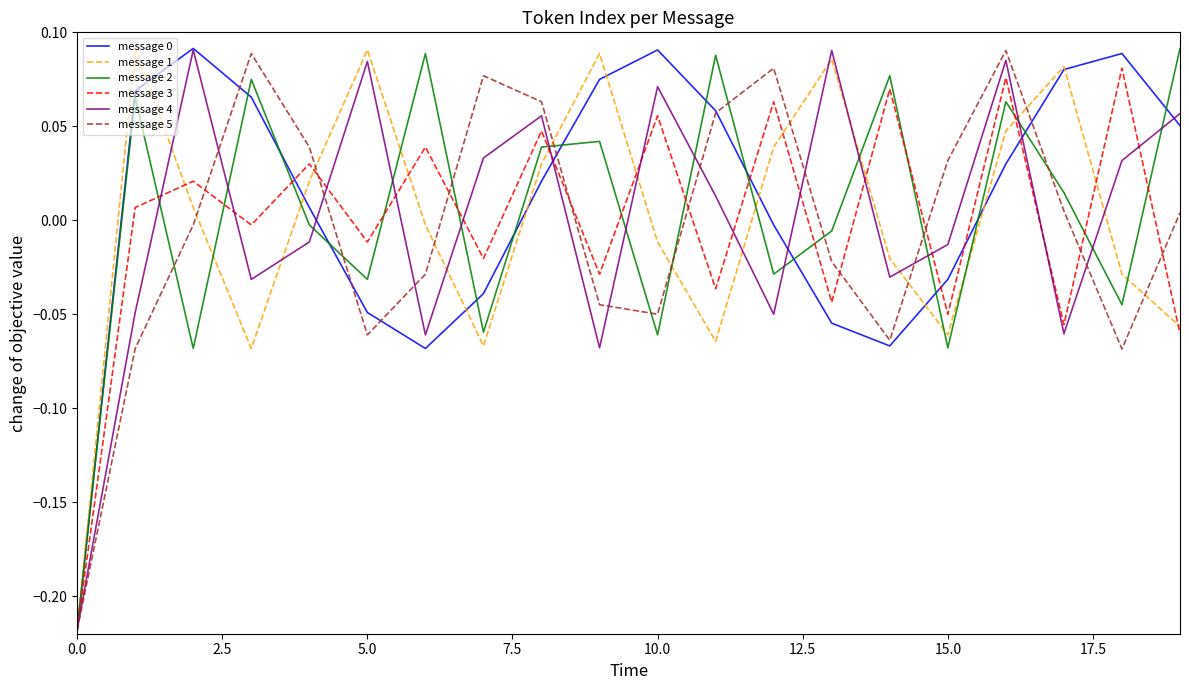

Reading right to left, transcribe all the data shown in this chart.

message 0: 0.1	0.1	0.1	0.0	-0.0	-0.1	-0.1	-0.0	0.1	0.1	0.1	0.0	-0.0	-0.1	-0.0	0.0	0.1	0.1	0.1	-0.2
message 1: -0.1	-0.0	0.1	0.0	-0.1	-0.0	0.1	0.0	-0.1	-0.0	0.1	0.0	-0.1	-0.0	0.1	0.0	-0.1	0.0	0.1	-0.2
message 2: 0.1	-0.0	0.0	0.1	-0.1	0.1	-0.0	-0.0	0.1	-0.1	0.0	0.0	-0.1	0.1	-0.0	-0.0	0.1	-0.1	0.1	-0.2
message 3: -0.1	0.1	-0.1	0.1	-0.0	0.1	-0.0	0.1	-0.0	0.1	-0.0	0.0	-0.0	0.0	-0.0	0.0	-0.0	0.0	0.0	-0.2
message 4: 0.1	0.0	-0.1	0.1	-0.0	-0.0	0.1	-0.0	0.0	0.1	-0.1	0.1	0.0	-0.1	0.1	-0.0	-0.0	0.1	-0.0	-0.2
message 5: 0.0	-0.1	0.0	0.1	0.0	-0.1	-0.0	0.1	0.1	-0.0	-0.0	0.1	0.1	-0.0	-0.1	0.0	0.1	-0.0	-0.1	-0.2